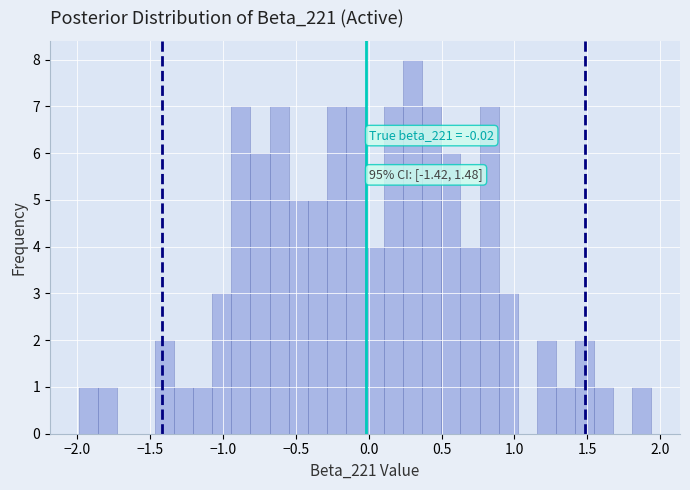

Read against the x-axis, roughly where is the centre of the tallest bar?

0.30